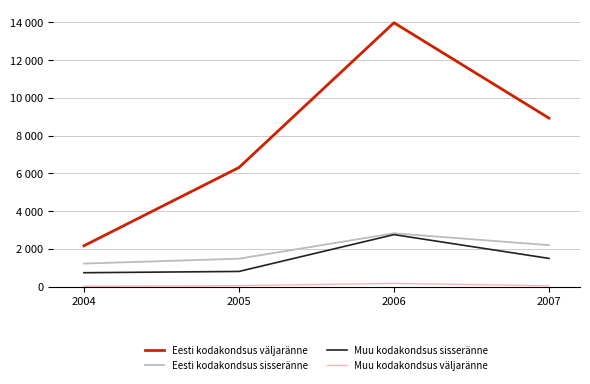

What are all the series names shown in the legend?

Eesti kodakondsus väljaränne, Eesti kodakondsus sisseränne, Muu kodakondsus sisseränne, Muu kodakondsus väljaränne